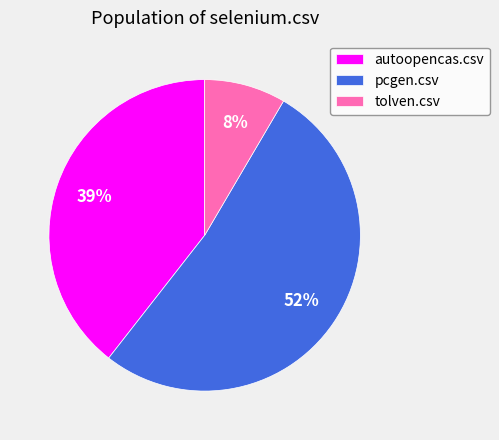

Which slice represents more than half of the pie?

pcgen.csv